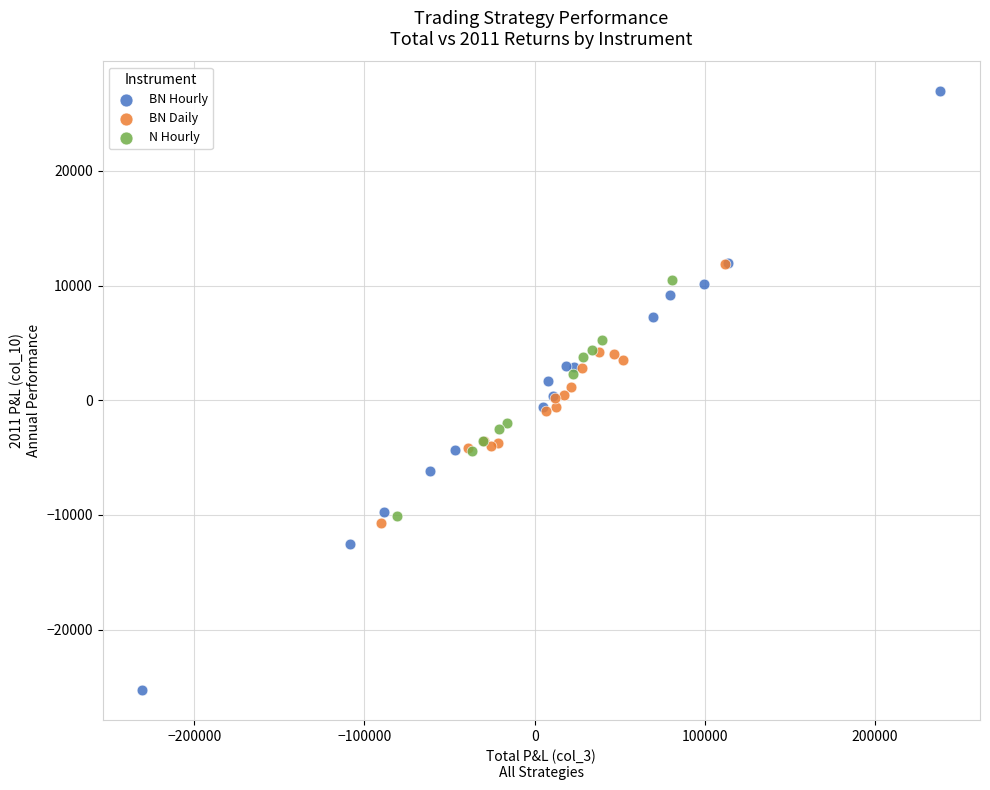

Which series contains the lowest Y value?

BN Hourly